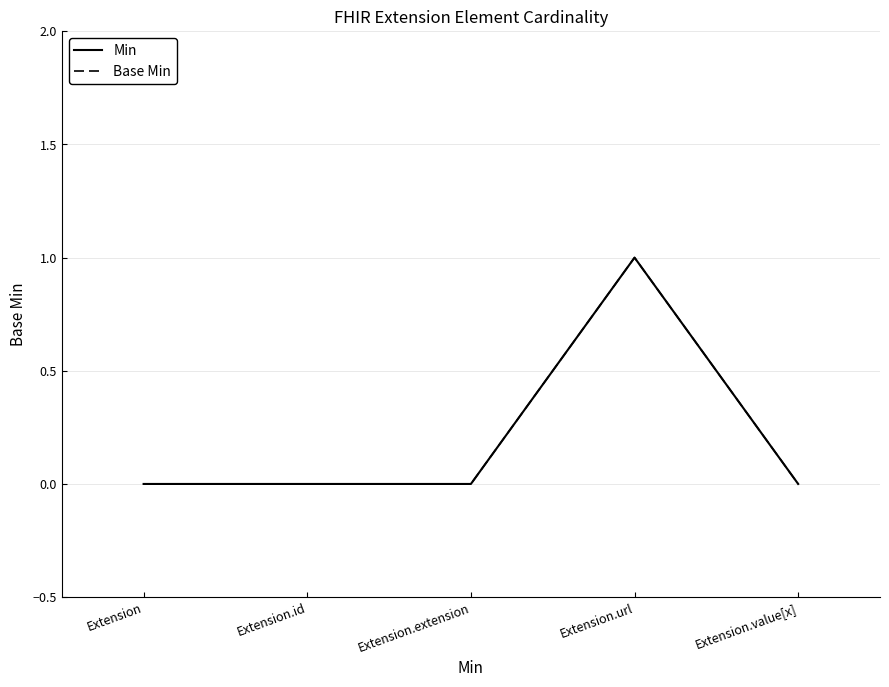

True or false: Min and Base Min cross at least once.

False